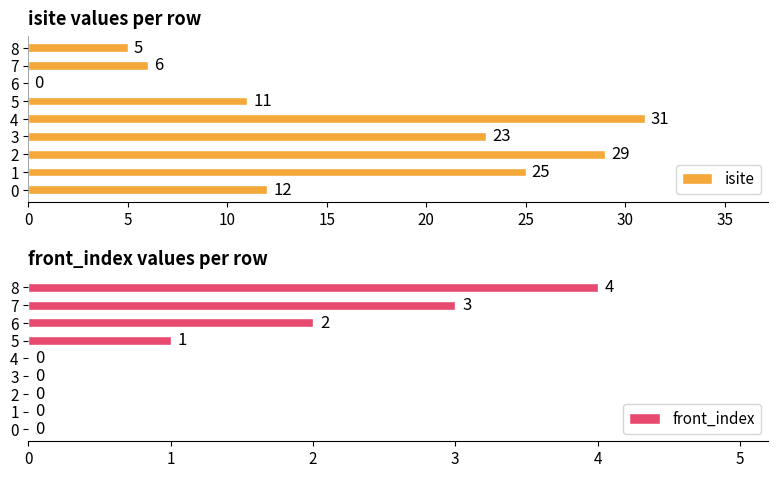

Between 35 and 40, which series saw the biggest shift?

isite